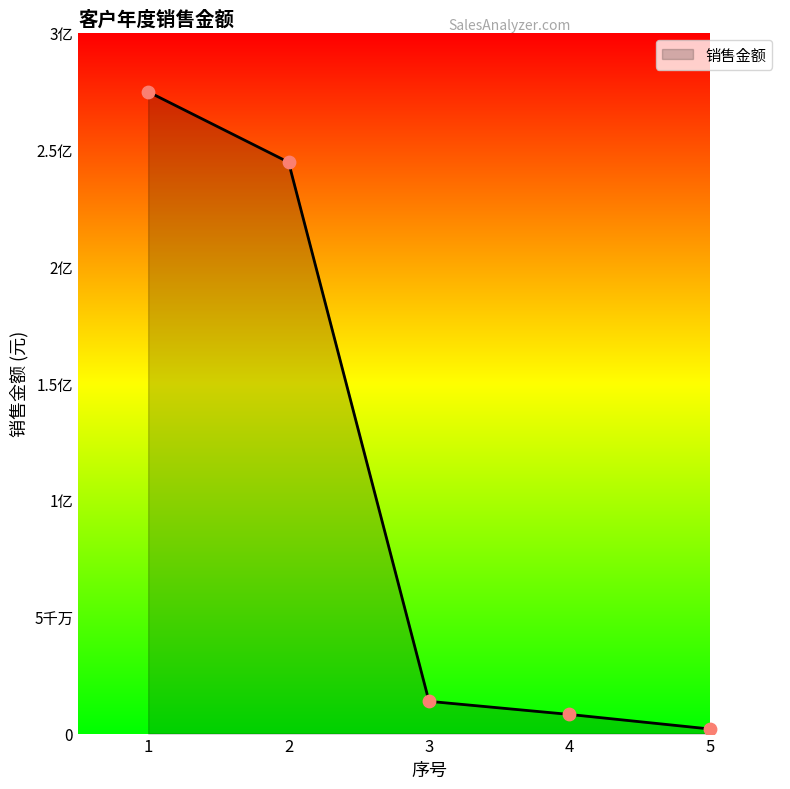

Which has a higher value, 4 or 5?

4